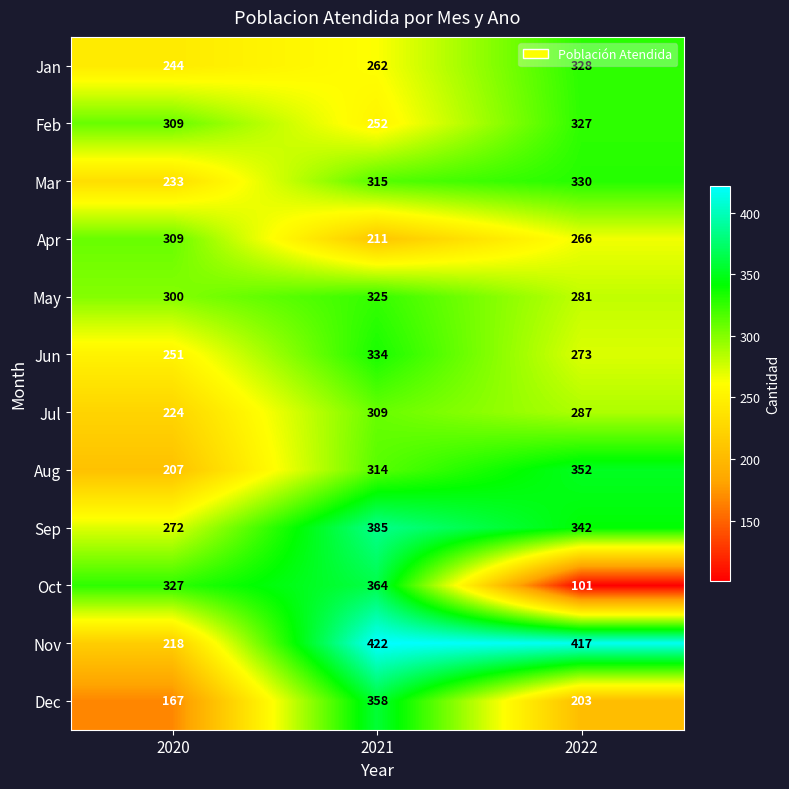

Rank the series at 2022 from lowest to highest value.

Oct, Dec, Apr, Jun, May, Jul, Feb, Jan, Mar, Sep, Aug, Nov